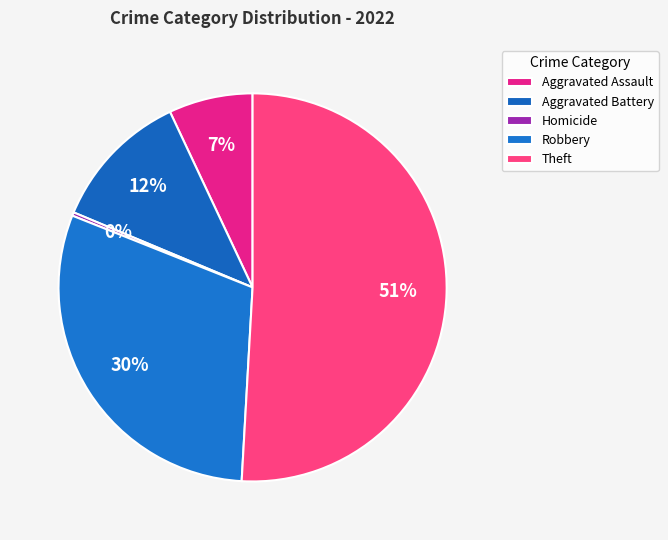

How many slices are in this pie chart?

5